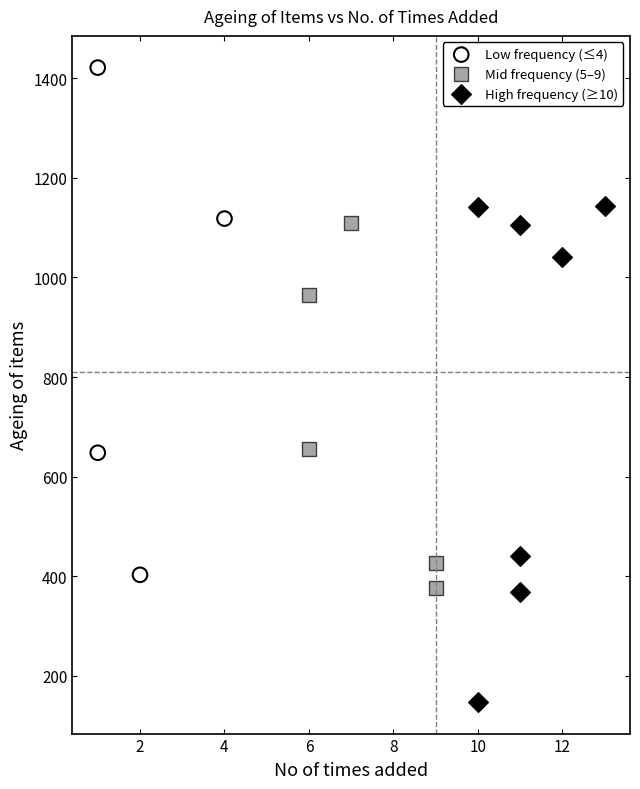

Which series reaches the minimum Y coordinate?

High frequency (≥10)